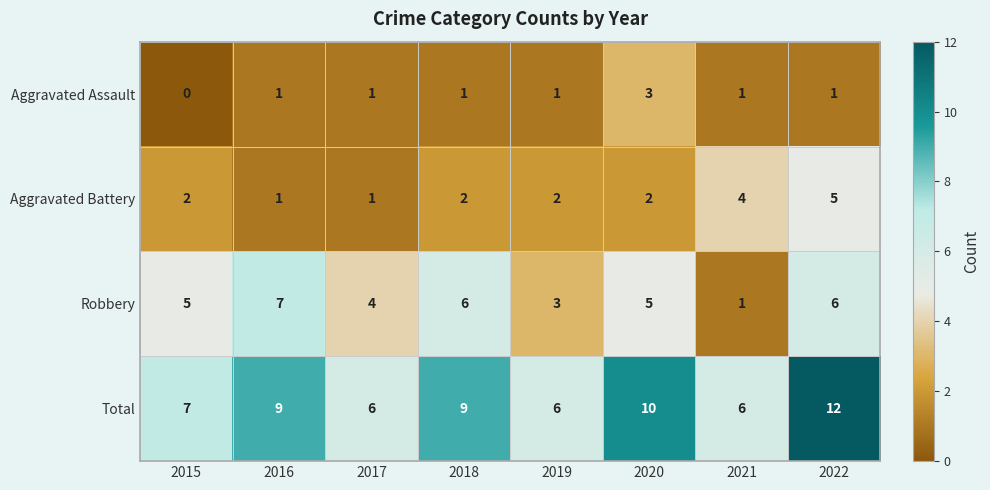

What is the total value across all series at 2015?

14